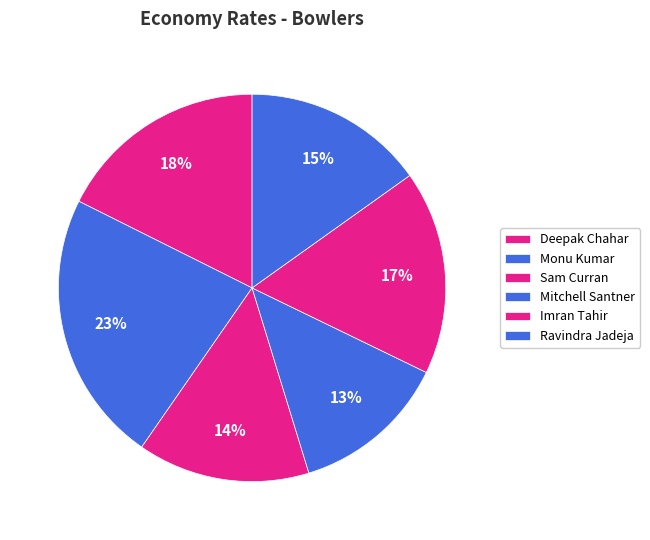

What percentage do Ravindra Jadeja and Sam Curran together represent?

29.5%